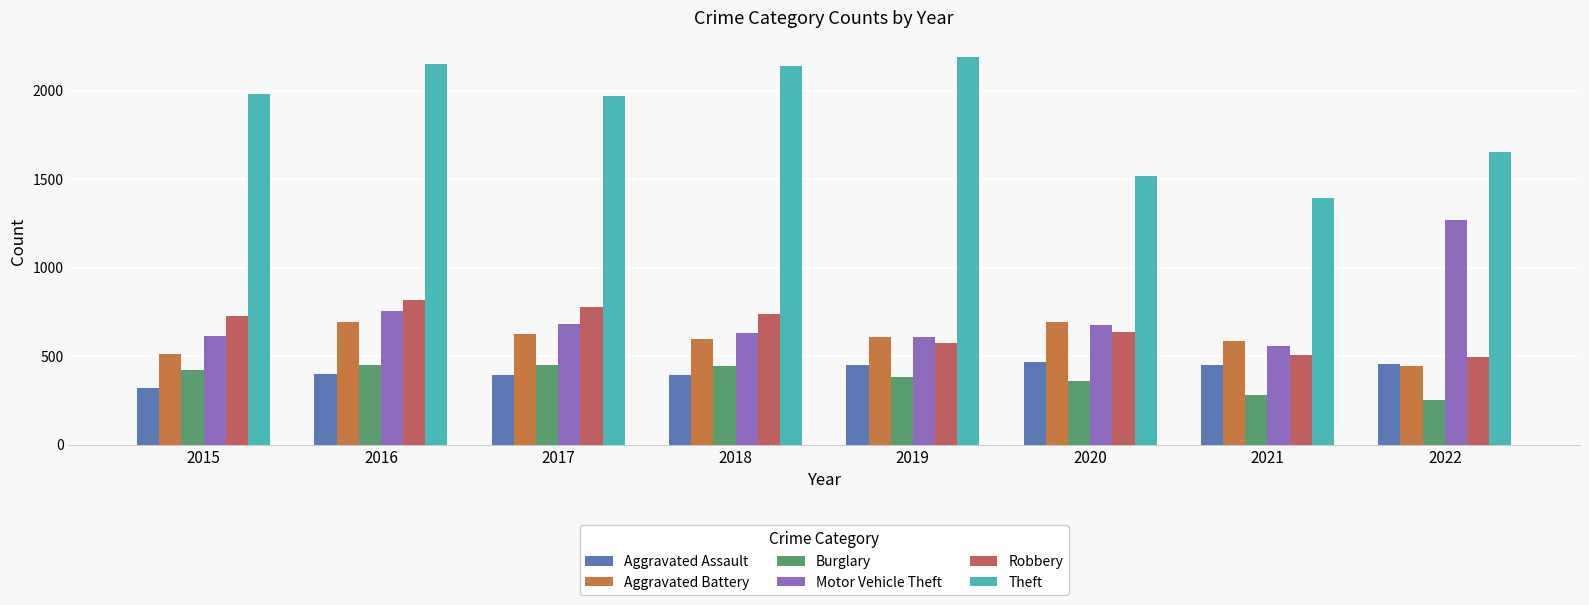

Is it true that Burglary equals 132 at 2022?

False